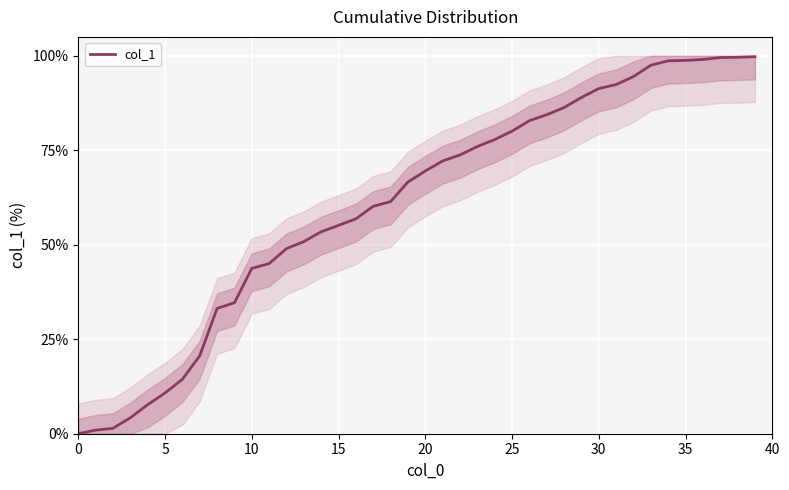

What is the sum of all values?

2433.1